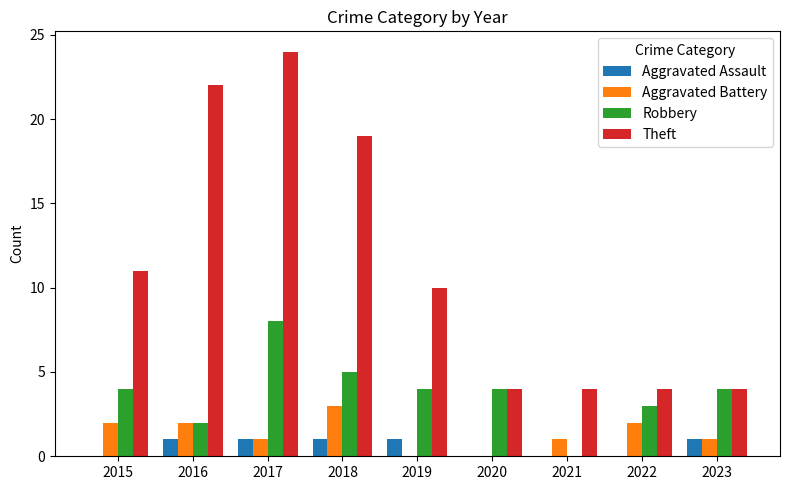

True or false: Robbery has a value of 5 at 2018.

True